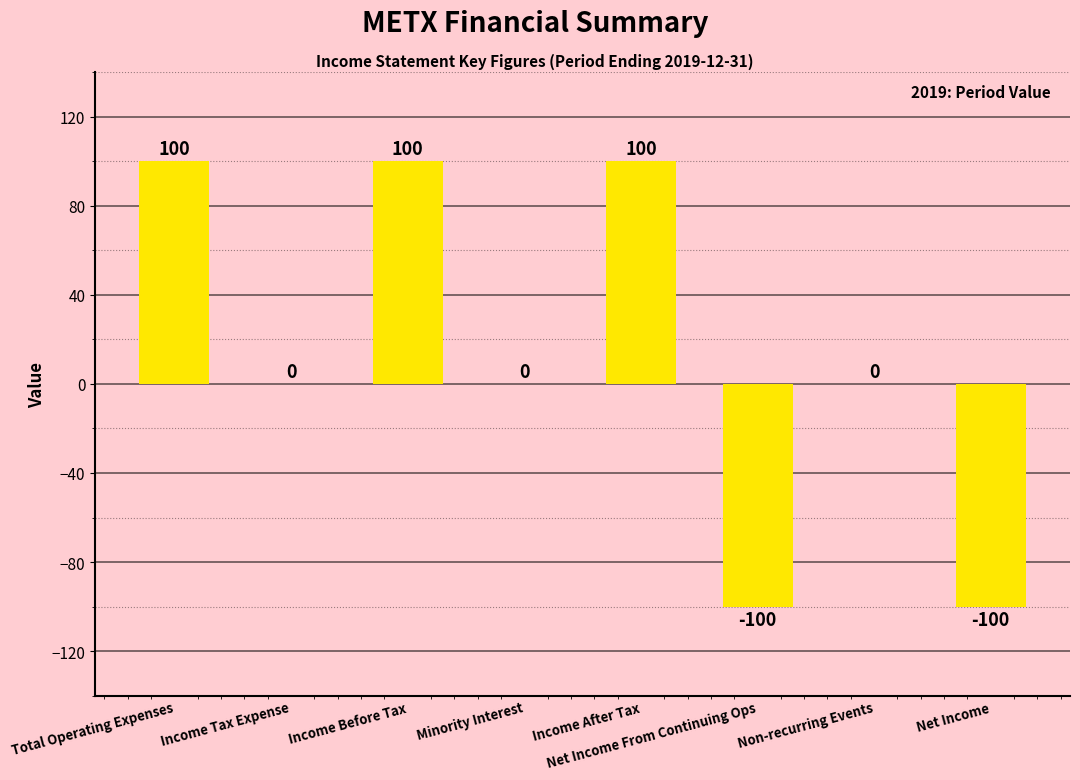

Are the bars horizontal?

No